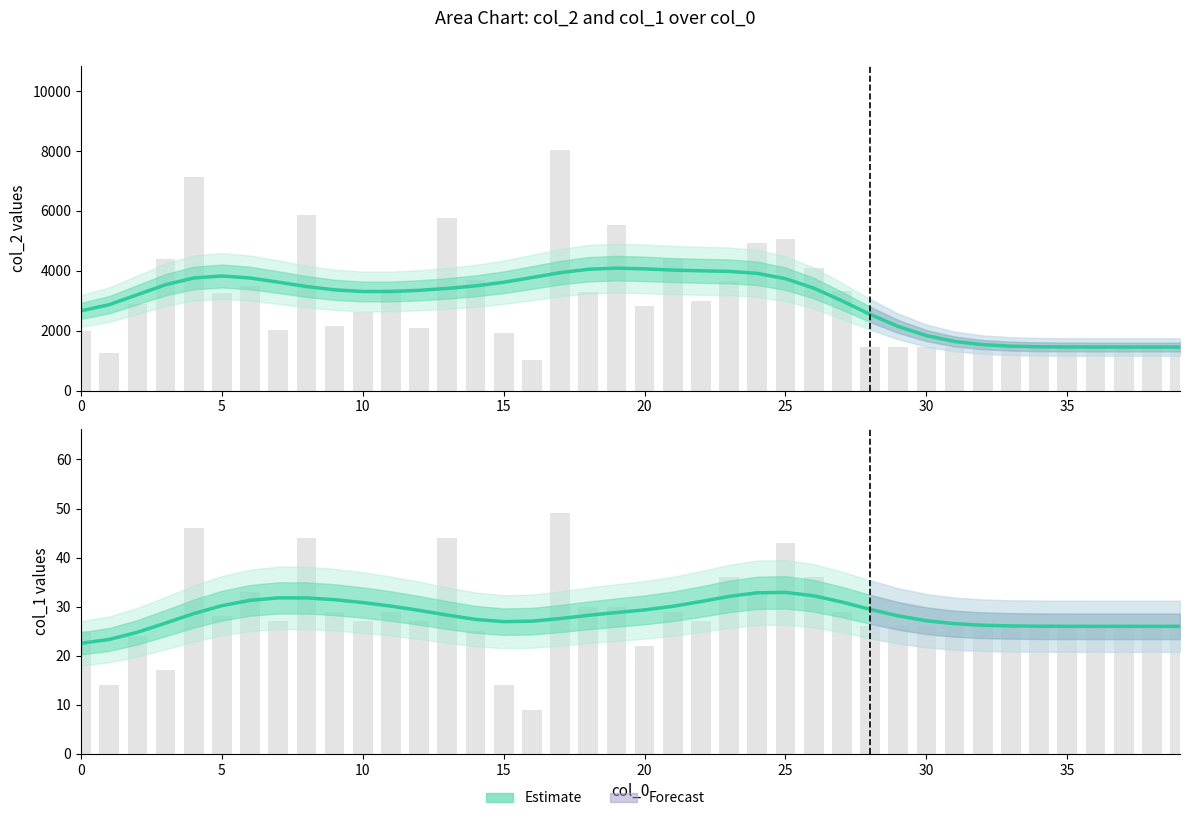

What is the minimum value for col_1 (Estimate)?

22.5